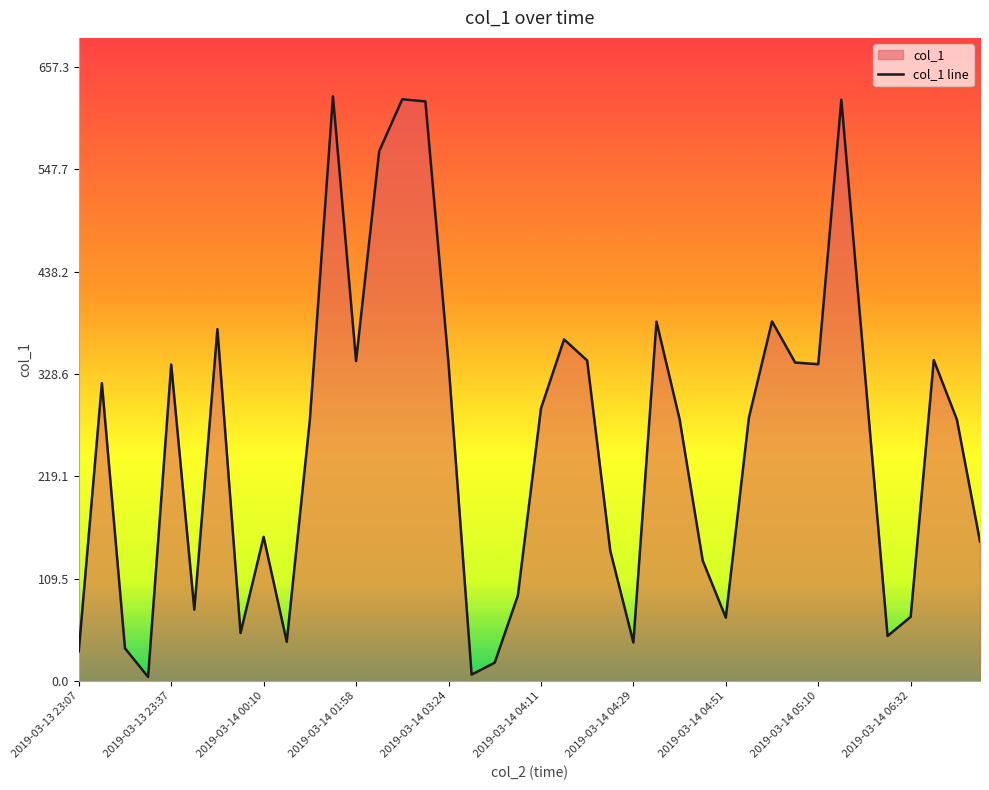

Which has a higher value, 31 or 29?

31